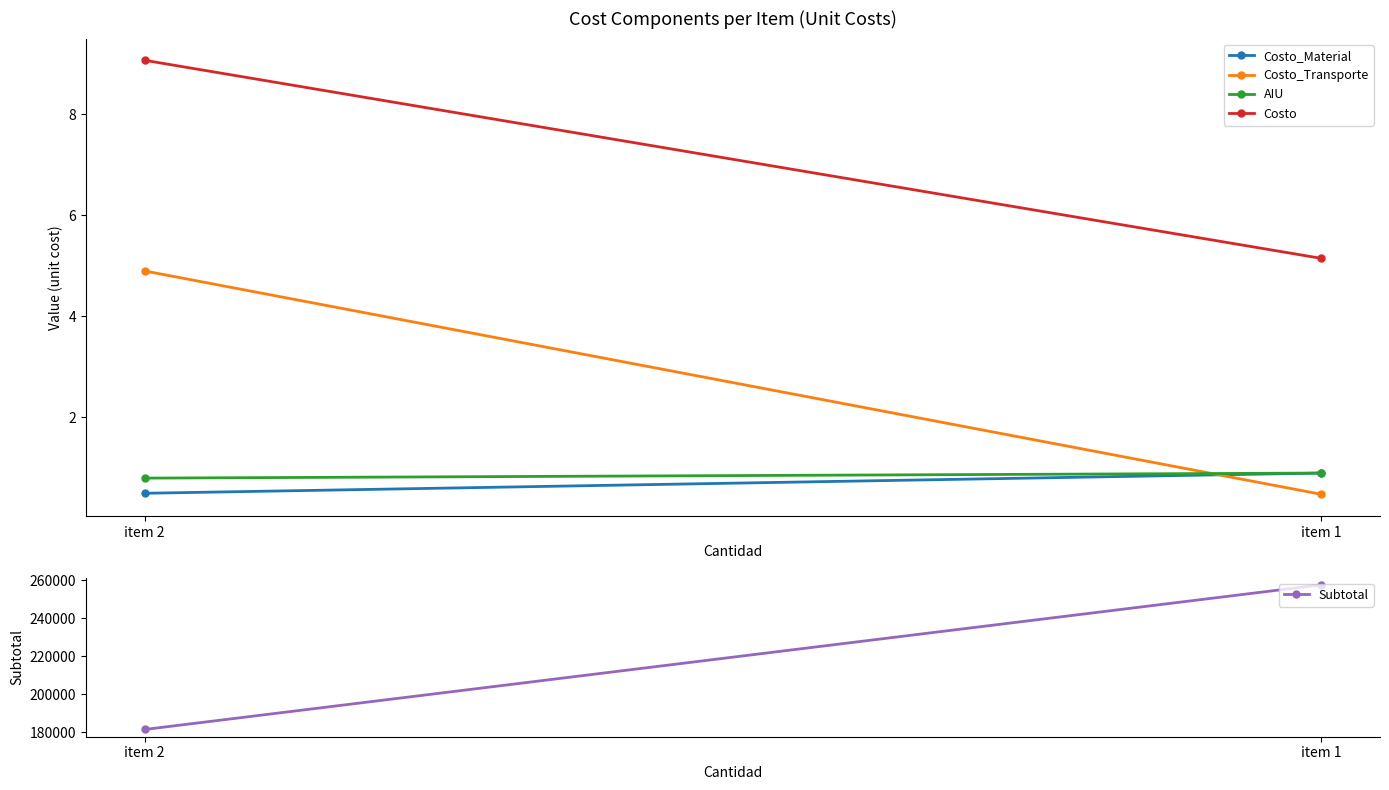

At which category is the sum across all series the highest?

item 1